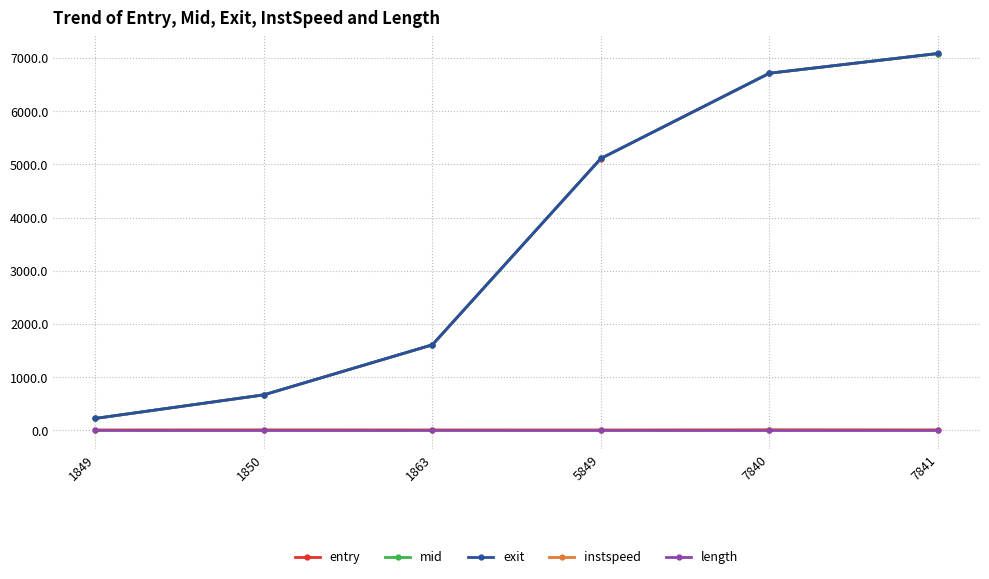

Where is entry nearest to the value 3653?

5849